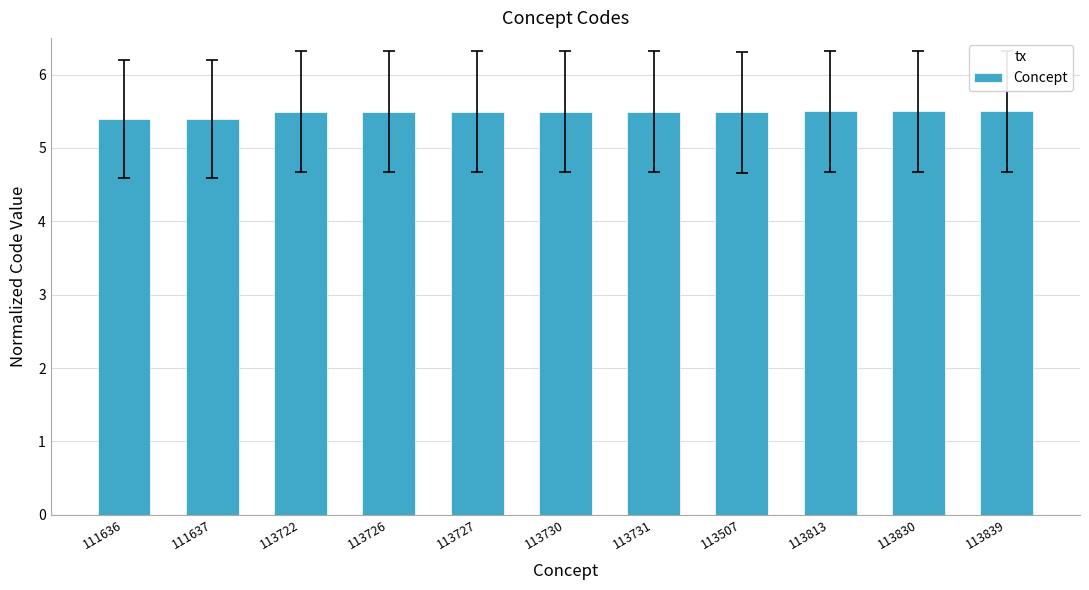

The chart shows a value of 7.4 at 113830. True or false?

False